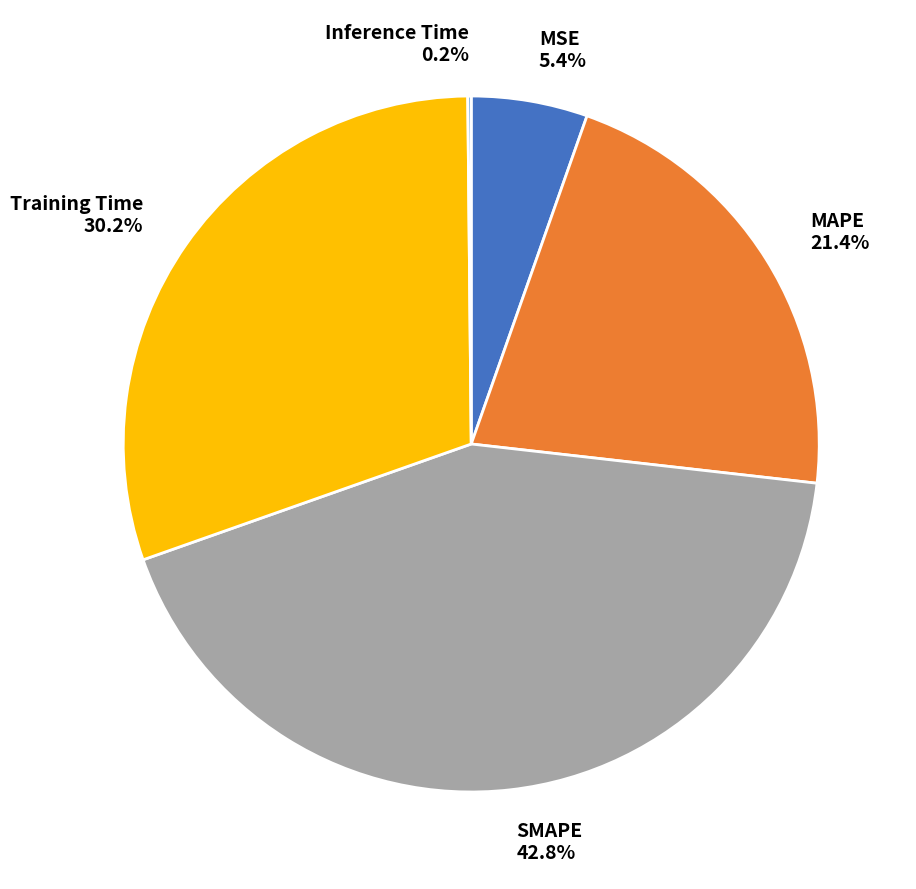

To the nearest percent, what is the difference between the Training Time and MSE slice percentages?

25%